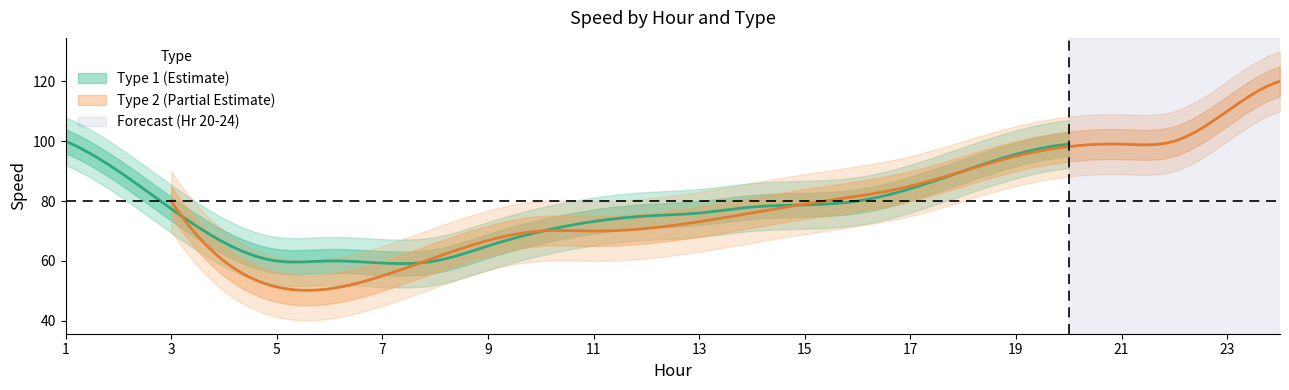

What is the difference between the highest and lowest values at 16?

20